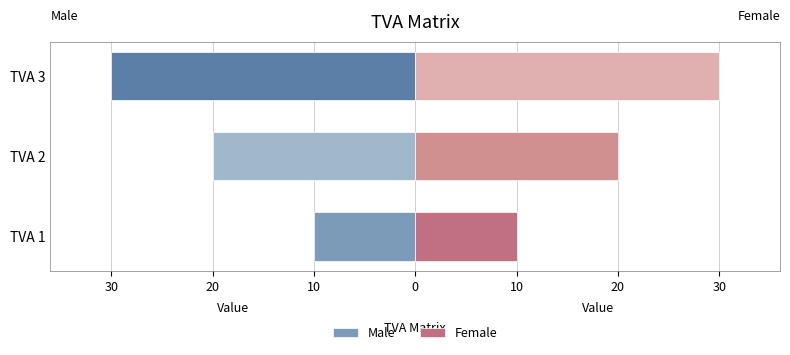

What is the lowest value of the Female series?

10